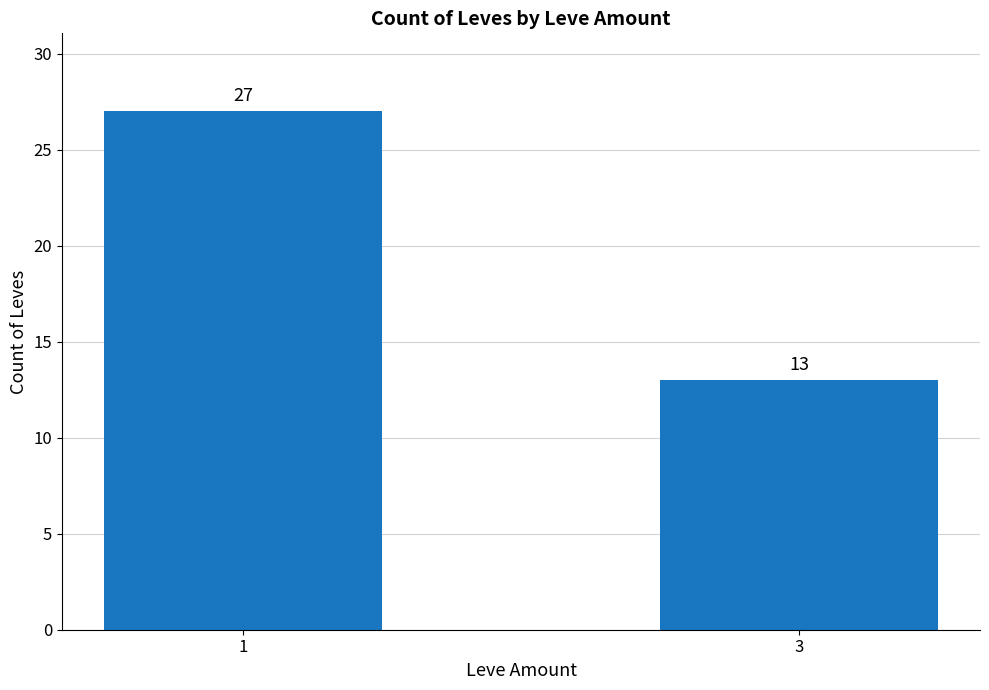

Is it true that the value at 3 is 19?

False